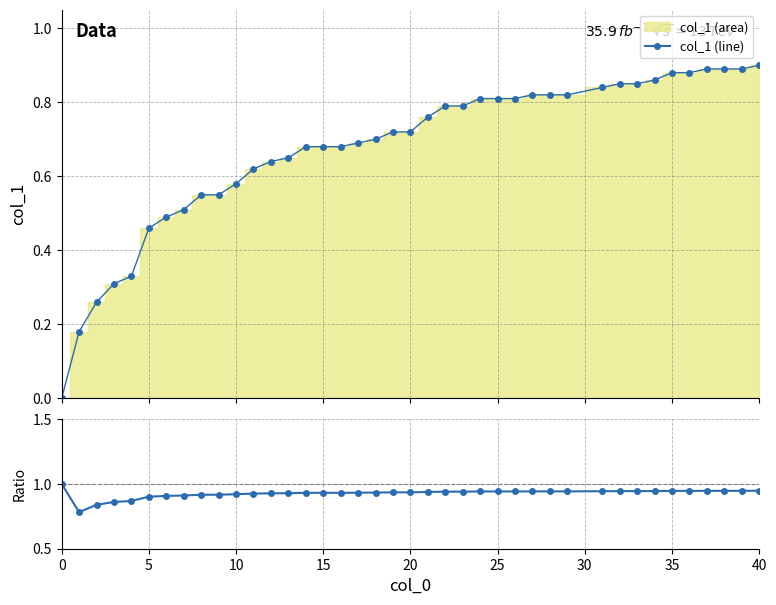

List the series in order of their peak value, highest first.

ratio, col_1 overlay